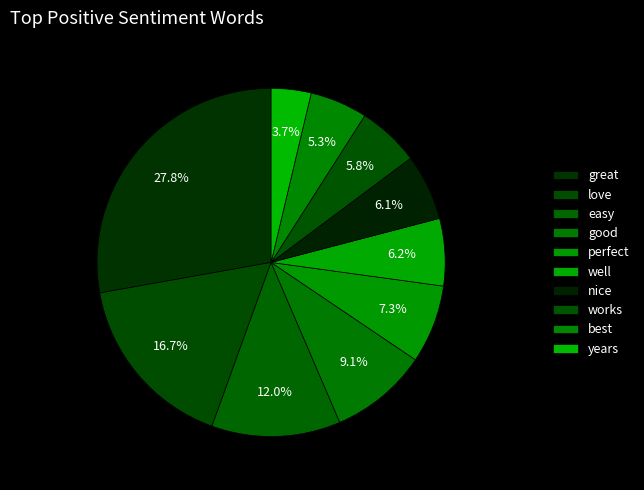

Count the number of slices in the pie.

10